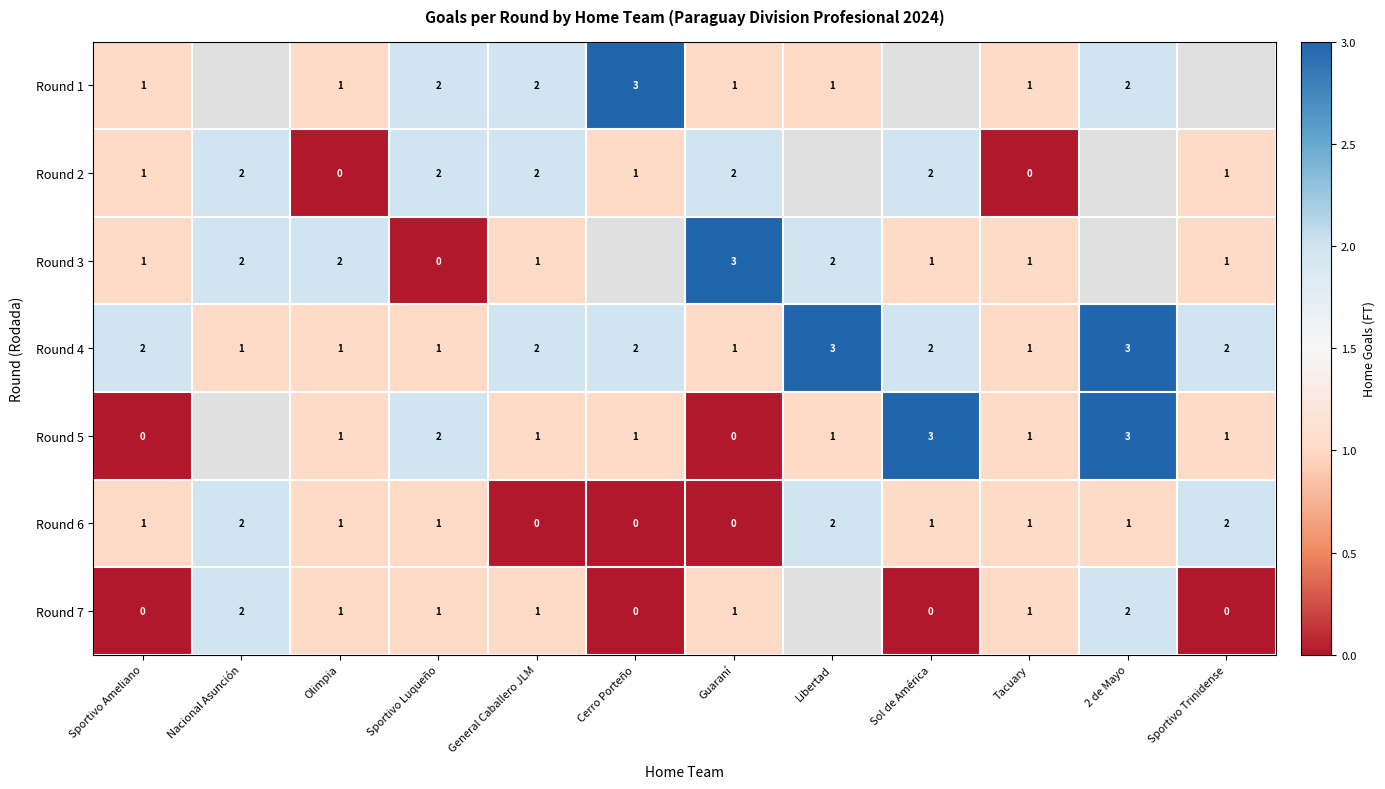

The value of Round 2 at Sportivo Ameliano is 0. True or false?

False